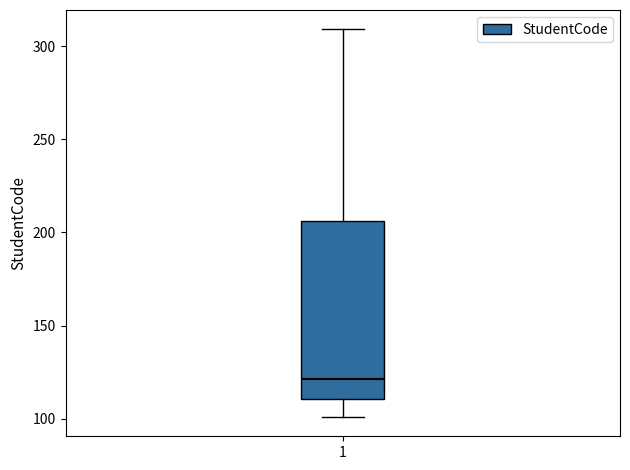

Read this box plot against the y-axis: the position of the median line, the range covered by the box, and the ends of both whiskers. The values are not printed on the chart, so give them approximately, as read against the axis.

median 120, box 110 to 205, whiskers 100 to 310